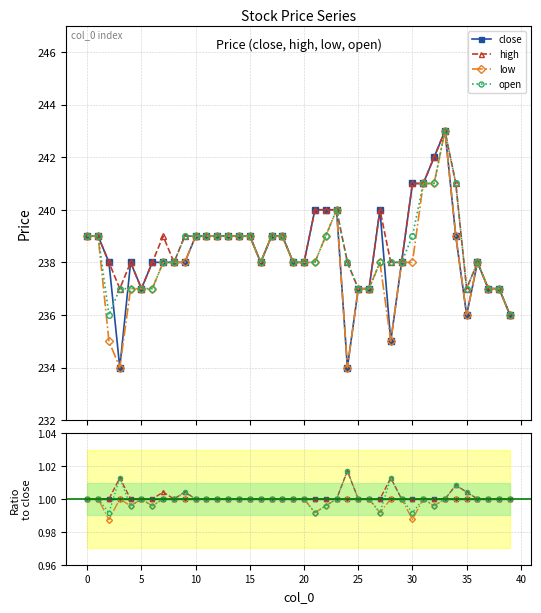

What is the total value across all series at 17?

4.0